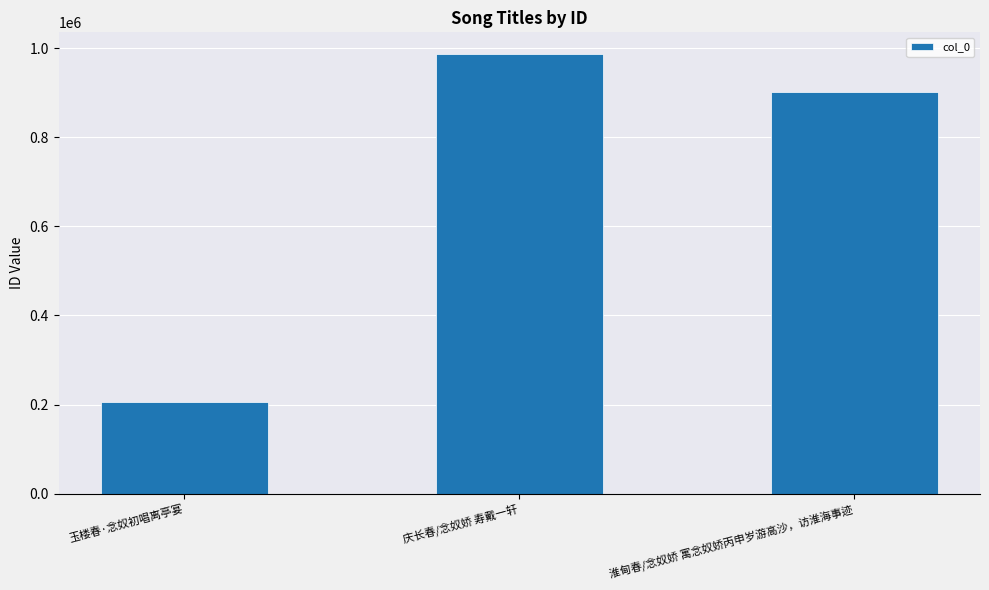

What is the label of the 2nd bar from the right?

庆长春/念奴娇 寿戴一轩